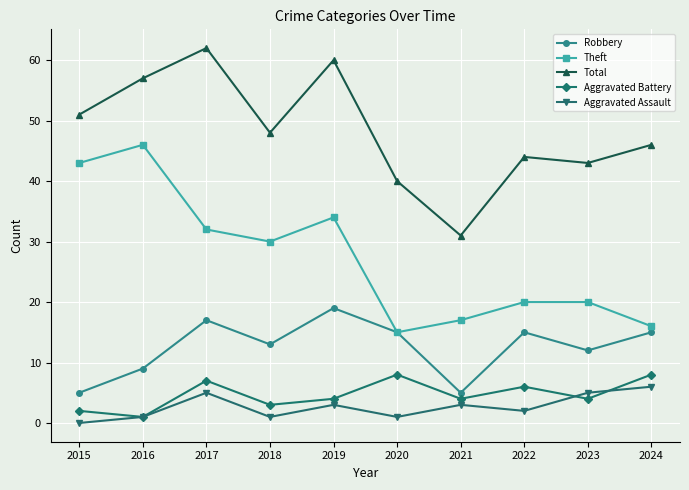

Is it true that Aggravated Battery equals 6 at 2022?

True